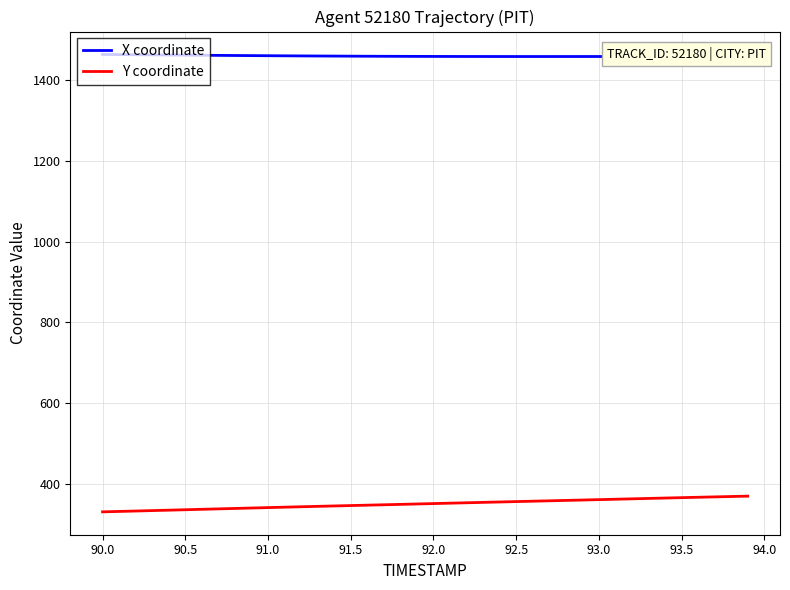

What is the highest value of the Y coordinate series?

369.8